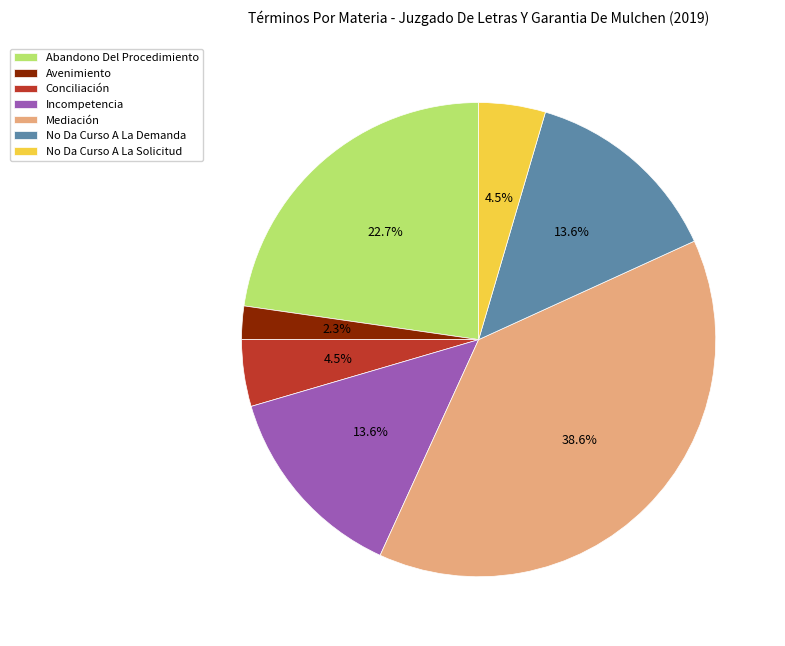

Is it true that No Da Curso A La Solicitud is 19% of the pie?

False